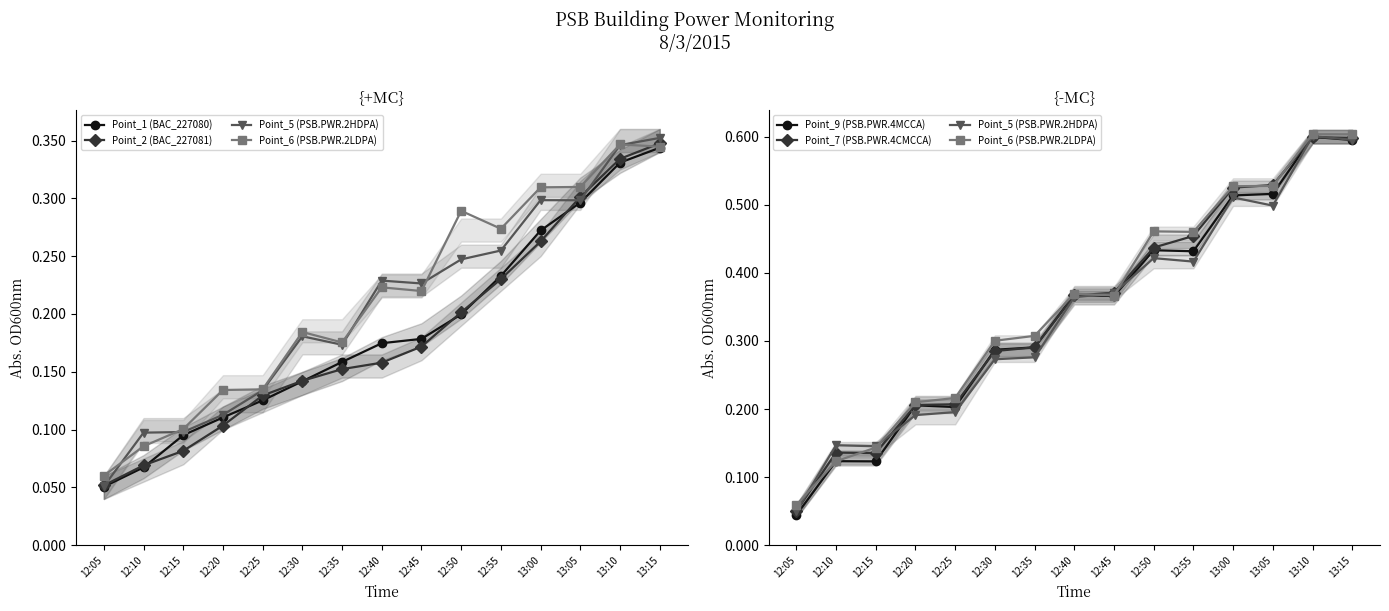

Rank the categories by Point_9 (PSB.PWR.4MCCA) value from lowest to highest.

12:05, 12:15, 12:10, 12:25, 12:20, 12:30, 12:35, 12:45, 12:40, 12:55, 12:50, 13:00, 13:05, 13:15, 13:10